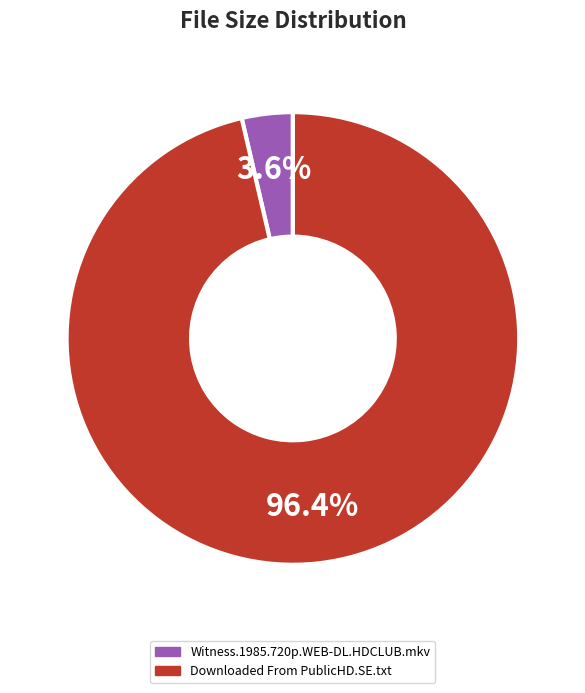

Is Downloaded From PublicHD.SE.txt the majority of the pie?

Yes